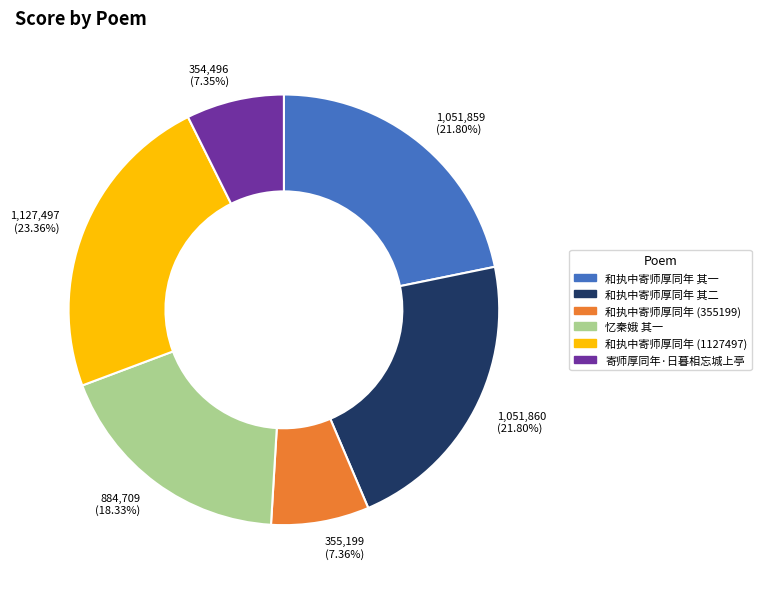

To the nearest percent, what portion does 寄师厚同年·日暮相忘城上亭 represent?

7%